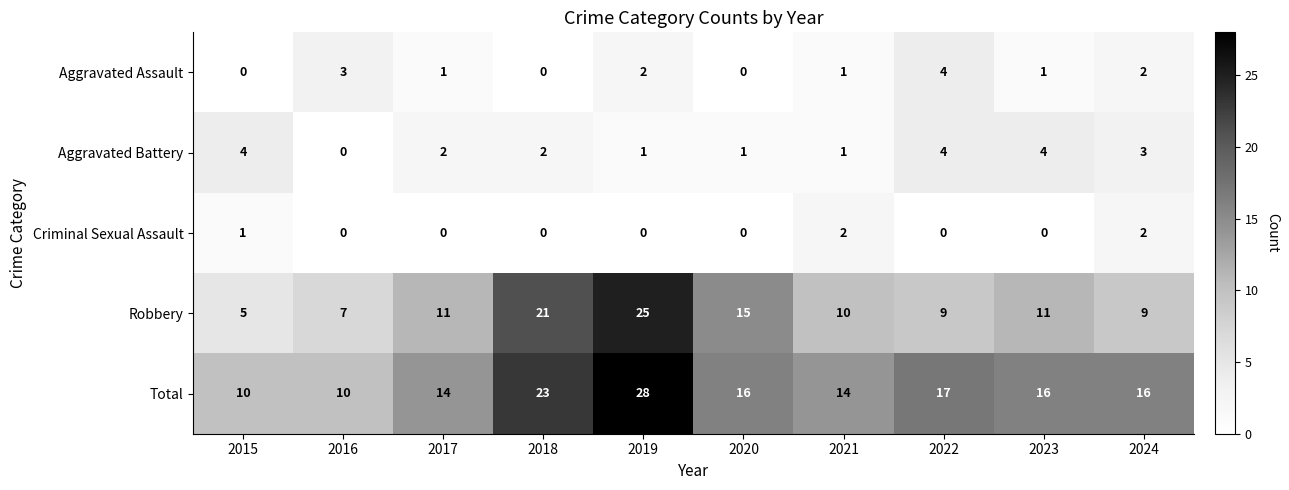

What is the difference between the highest and lowest values at 2022?

17